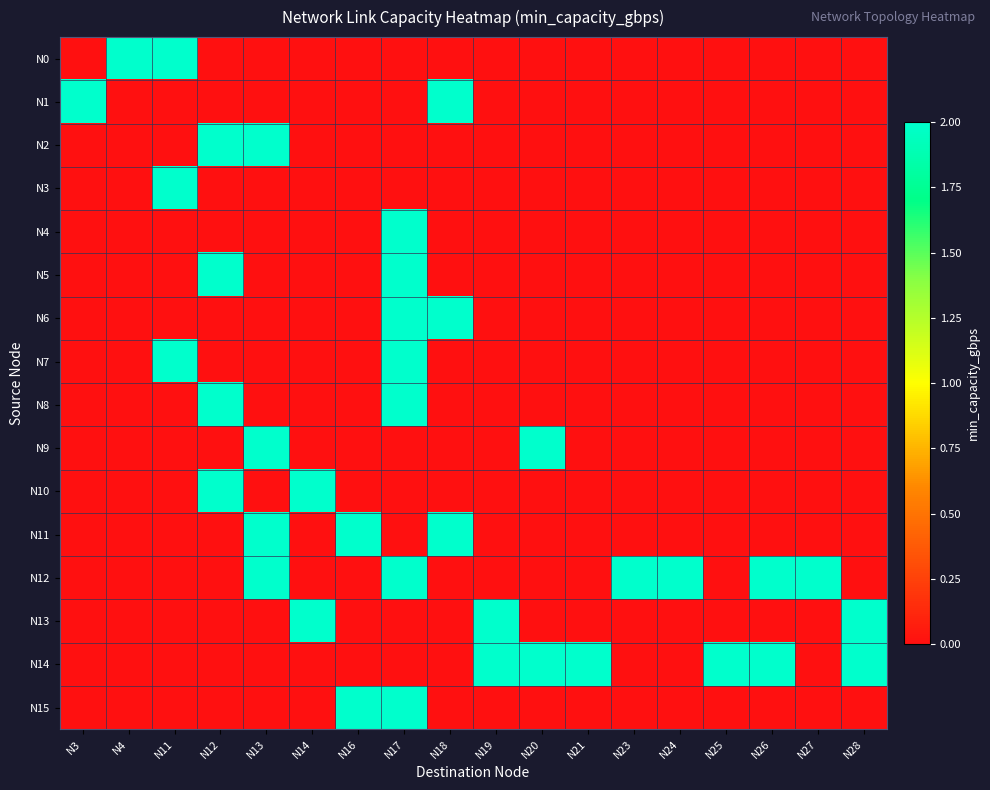

Reading left to right, list all the values displayed in this chart.

row_0: N3=0	N4=2	N11=2	N12=0	N13=0	N14=0	N16=0	N17=0	N18=0	N19=0	N20=0	N21=0	N23=0	N24=0	N25=0	N26=0	N27=0	N28=0
row_1: N3=2	N4=0	N11=0	N12=0	N13=0	N14=0	N16=0	N17=0	N18=2	N19=0	N20=0	N21=0	N23=0	N24=0	N25=0	N26=0	N27=0	N28=0
row_2: N3=0	N4=0	N11=0	N12=2	N13=2	N14=0	N16=0	N17=0	N18=0	N19=0	N20=0	N21=0	N23=0	N24=0	N25=0	N26=0	N27=0	N28=0
row_3: N3=0	N4=0	N11=2	N12=0	N13=0	N14=0	N16=0	N17=0	N18=0	N19=0	N20=0	N21=0	N23=0	N24=0	N25=0	N26=0	N27=0	N28=0
row_4: N3=0	N4=0	N11=0	N12=0	N13=0	N14=0	N16=0	N17=2	N18=0	N19=0	N20=0	N21=0	N23=0	N24=0	N25=0	N26=0	N27=0	N28=0
row_5: N3=0	N4=0	N11=0	N12=2	N13=0	N14=0	N16=0	N17=2	N18=0	N19=0	N20=0	N21=0	N23=0	N24=0	N25=0	N26=0	N27=0	N28=0
row_6: N3=0	N4=0	N11=0	N12=0	N13=0	N14=0	N16=0	N17=2	N18=2	N19=0	N20=0	N21=0	N23=0	N24=0	N25=0	N26=0	N27=0	N28=0
row_7: N3=0	N4=0	N11=2	N12=0	N13=0	N14=0	N16=0	N17=2	N18=0	N19=0	N20=0	N21=0	N23=0	N24=0	N25=0	N26=0	N27=0	N28=0
row_8: N3=0	N4=0	N11=0	N12=2	N13=0	N14=0	N16=0	N17=2	N18=0	N19=0	N20=0	N21=0	N23=0	N24=0	N25=0	N26=0	N27=0	N28=0
row_9: N3=0	N4=0	N11=0	N12=0	N13=2	N14=0	N16=0	N17=0	N18=0	N19=0	N20=2	N21=0	N23=0	N24=0	N25=0	N26=0	N27=0	N28=0
row_10: N3=0	N4=0	N11=0	N12=2	N13=0	N14=2	N16=0	N17=0	N18=0	N19=0	N20=0	N21=0	N23=0	N24=0	N25=0	N26=0	N27=0	N28=0
row_11: N3=0	N4=0	N11=0	N12=0	N13=2	N14=0	N16=2	N17=0	N18=2	N19=0	N20=0	N21=0	N23=0	N24=0	N25=0	N26=0	N27=0	N28=0
row_12: N3=0	N4=0	N11=0	N12=0	N13=2	N14=0	N16=0	N17=2	N18=0	N19=0	N20=0	N21=0	N23=2	N24=2	N25=0	N26=2	N27=2	N28=0
row_13: N3=0	N4=0	N11=0	N12=0	N13=0	N14=2	N16=0	N17=0	N18=0	N19=2	N20=0	N21=0	N23=0	N24=0	N25=0	N26=0	N27=0	N28=2
row_14: N3=0	N4=0	N11=0	N12=0	N13=0	N14=0	N16=0	N17=0	N18=0	N19=2	N20=2	N21=2	N23=0	N24=0	N25=2	N26=2	N27=0	N28=2
row_15: N3=0	N4=0	N11=0	N12=0	N13=0	N14=0	N16=2	N17=2	N18=0	N19=0	N20=0	N21=0	N23=0	N24=0	N25=0	N26=0	N27=0	N28=0